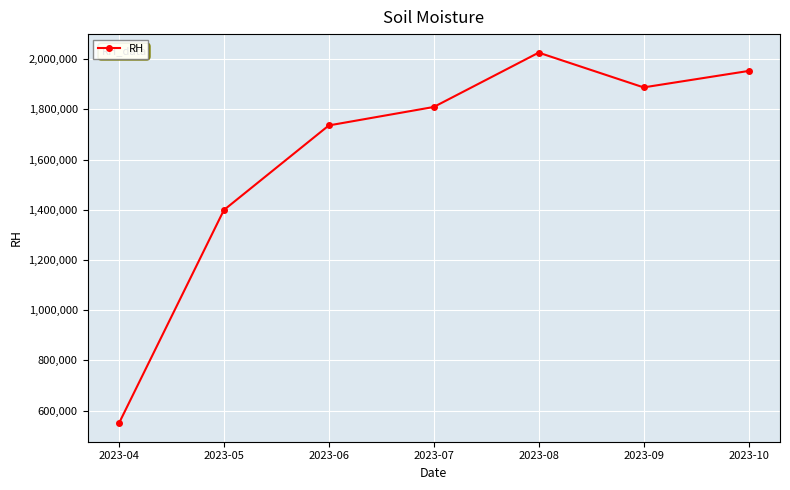

Which label corresponds to the smallest value in the chart?

2023-04